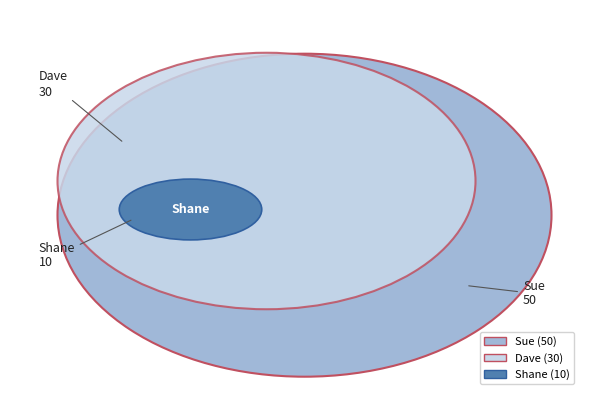

Count the number of slices in the pie.

3